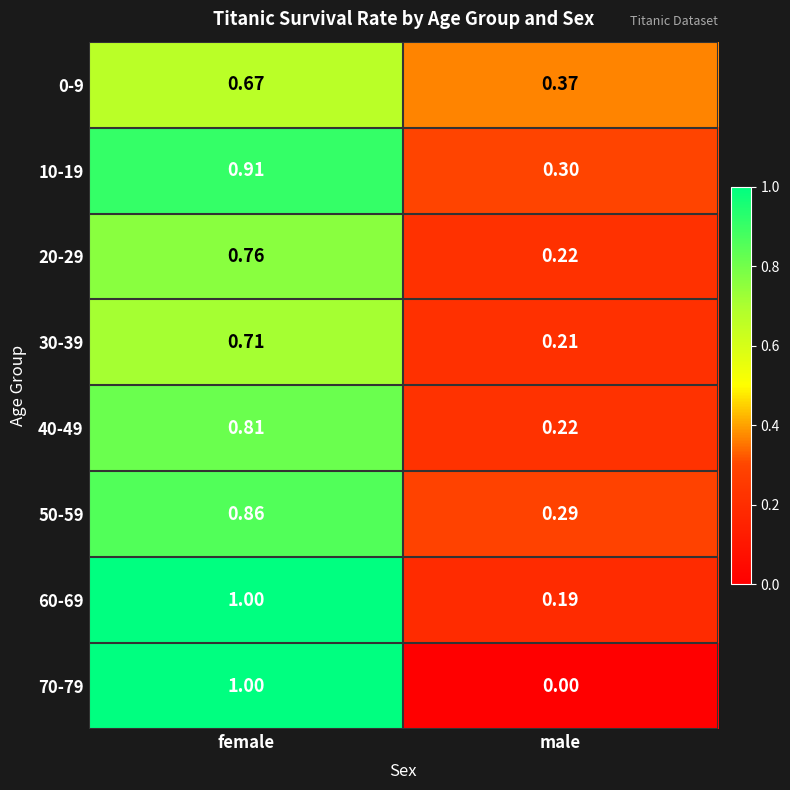

At which label is 60-69 closest to 0?

male